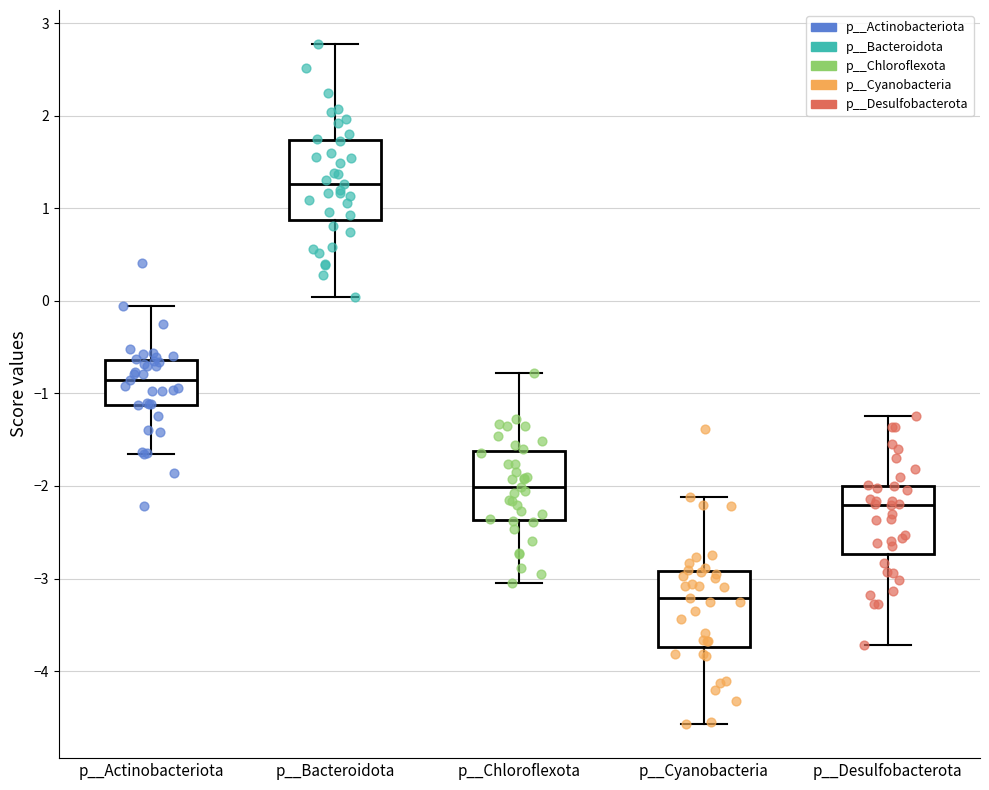

Where does the median line of the box for p__Bacteroidota sit on the y-axis? The values are not printed on the chart, so give them approximately, as read against the axis.

1.3